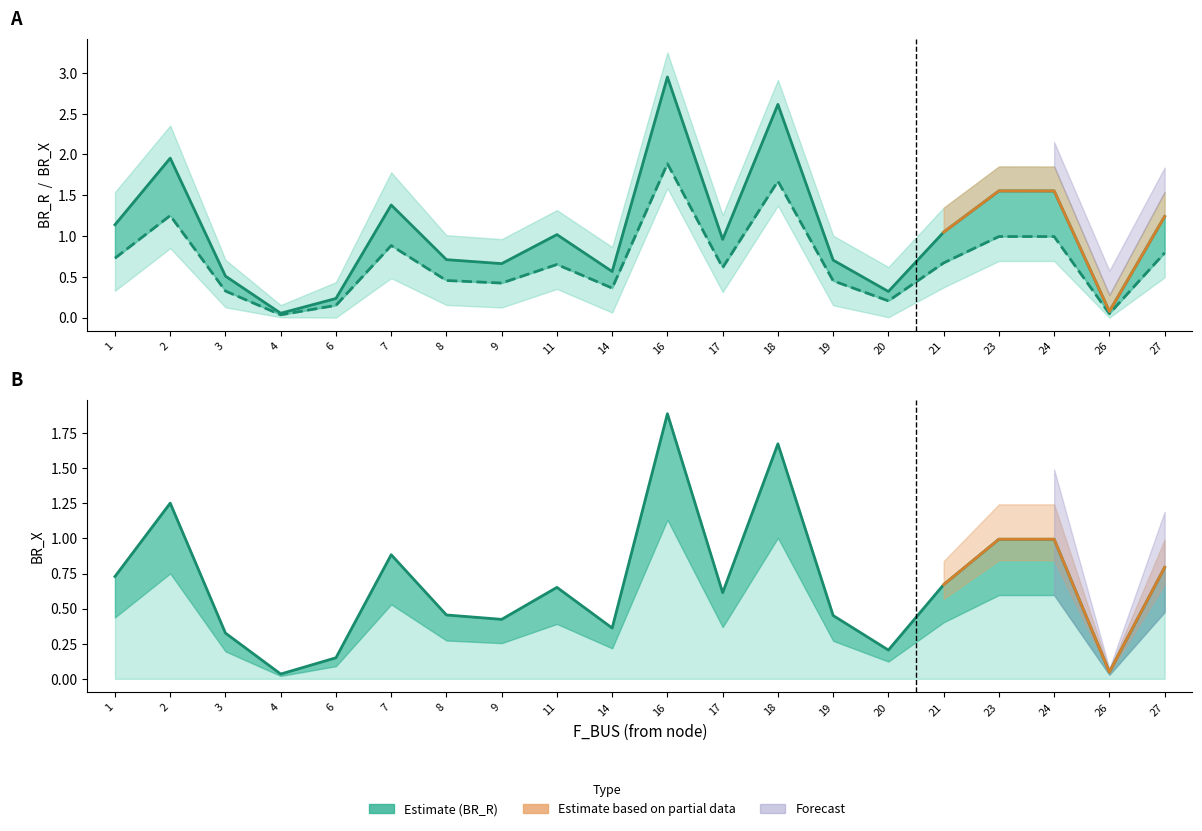

How many interior local valleys does the BR_X series have?

6